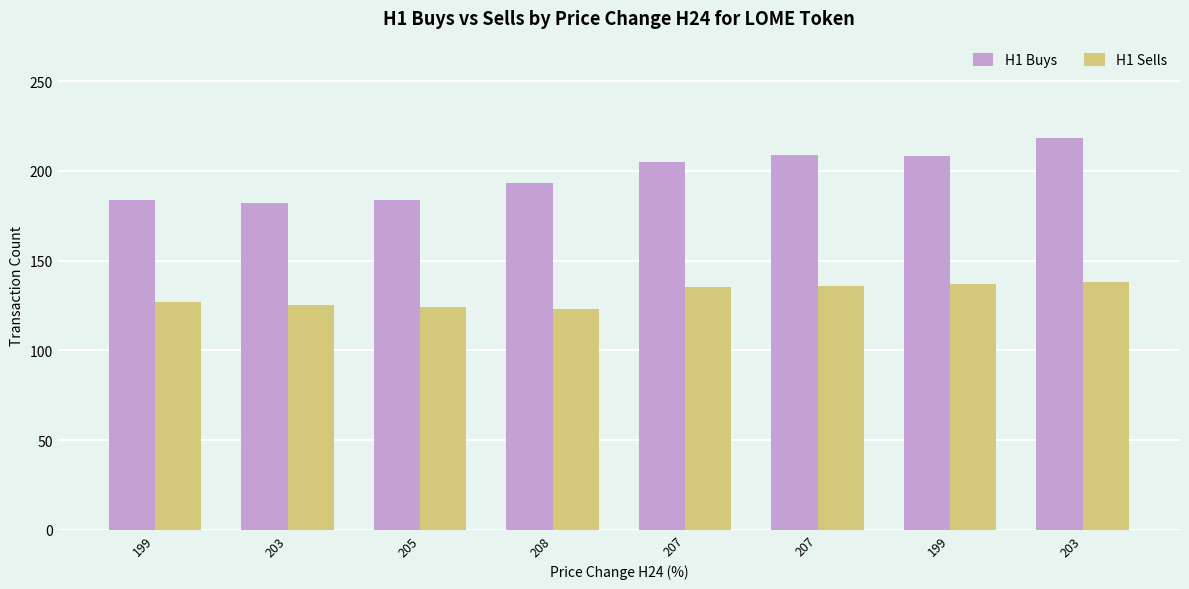

How many bars are there in total?

16